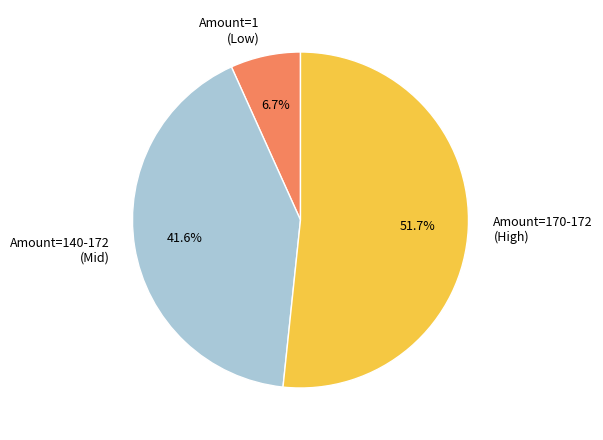

Does Amount=170-172 (High) represent more than half of the total?

Yes